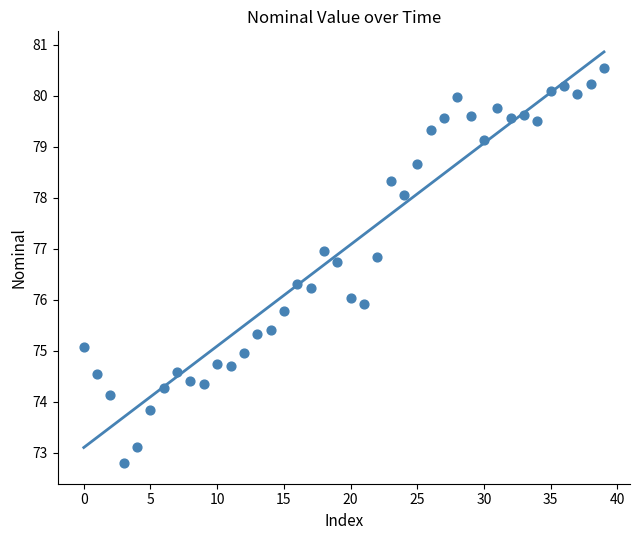

What is the range of Y values (max minus min)?

7.8